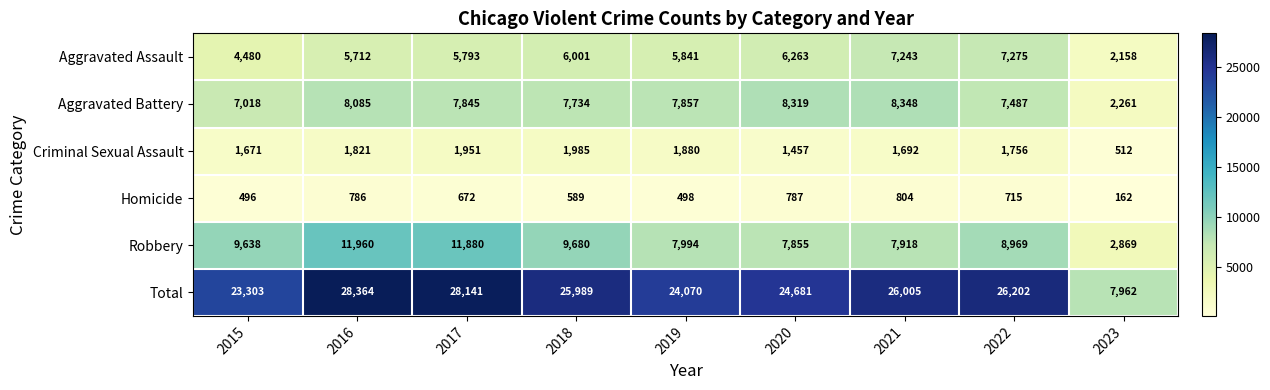

At which category does the chart reach its peak across all series?

2016